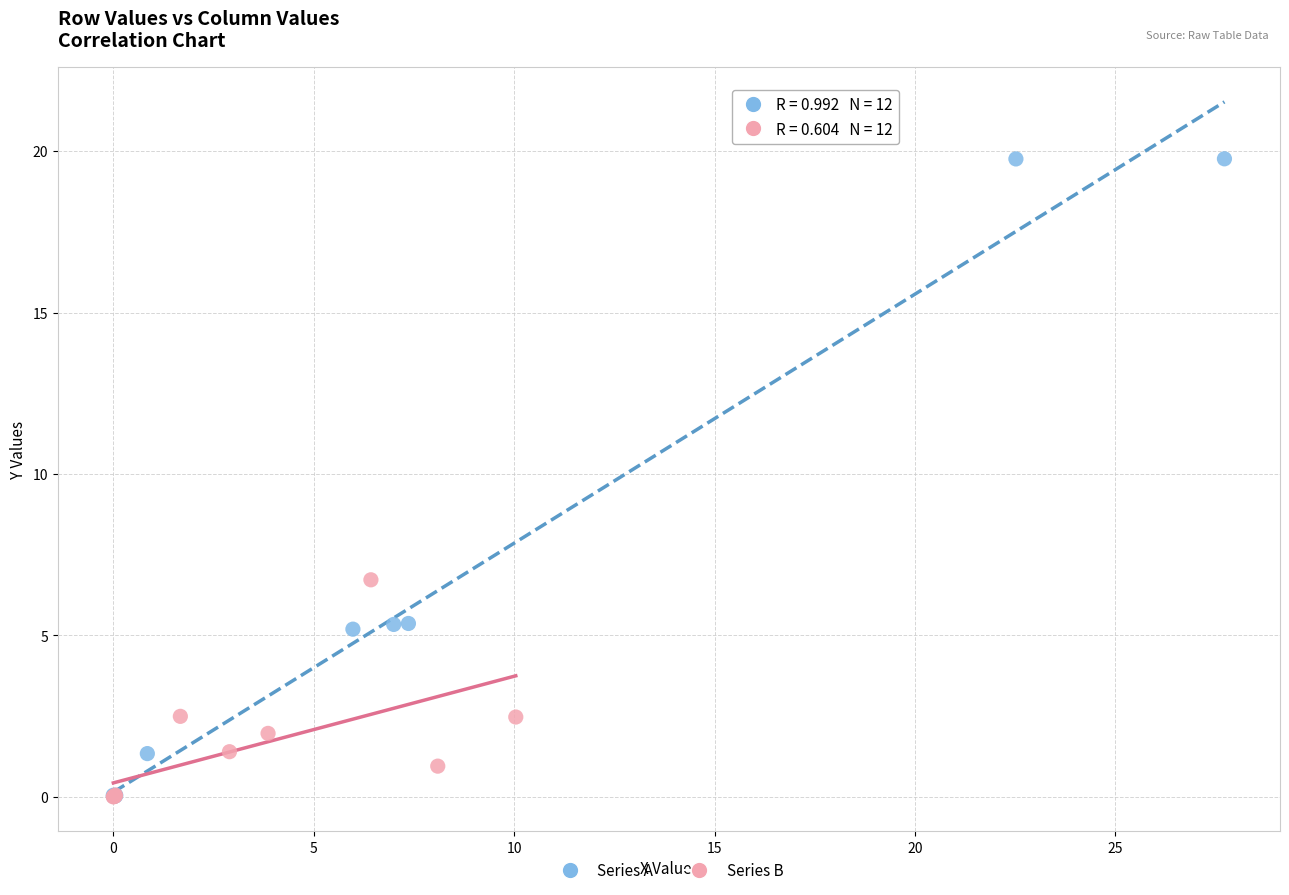

Which series has the widest spread of Y values?

Series A